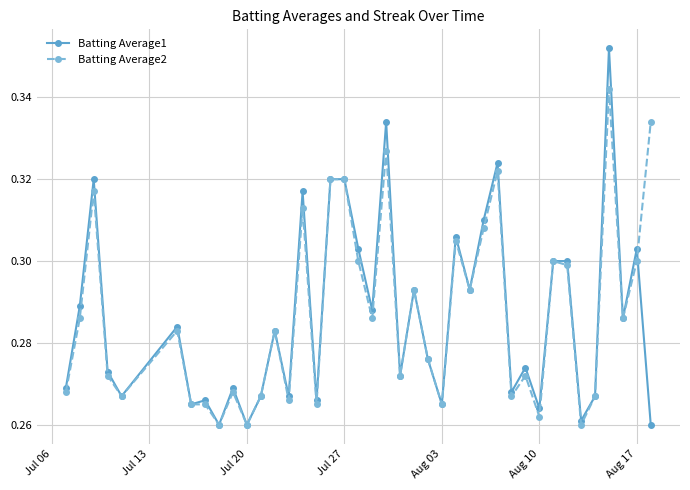

In Batting Average1, how many points are lower than both neighbors (excluding endpoints)?

14